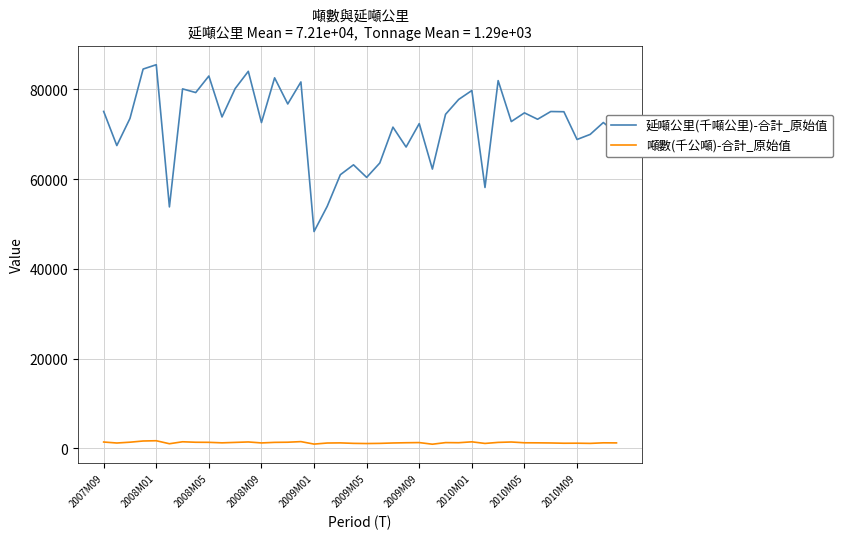

Which series has the largest total across all categories?

延噸公里(千噸公里)-合計_原始值